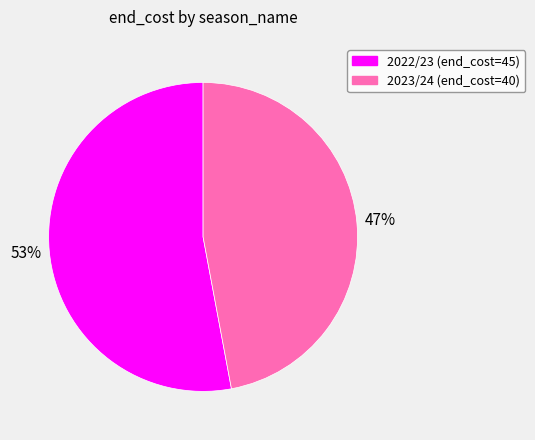

Do 2023/24 and 2022/23 together represent more than half of the pie?

Yes